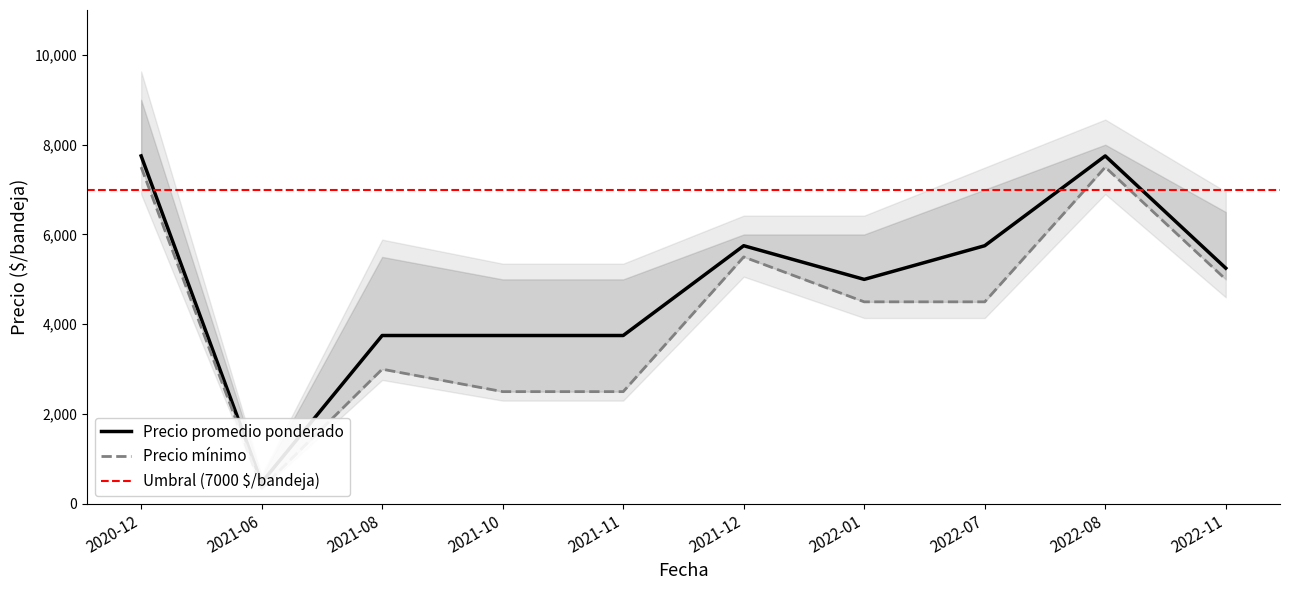

Does the chart display data point markers on the line(s)?

No